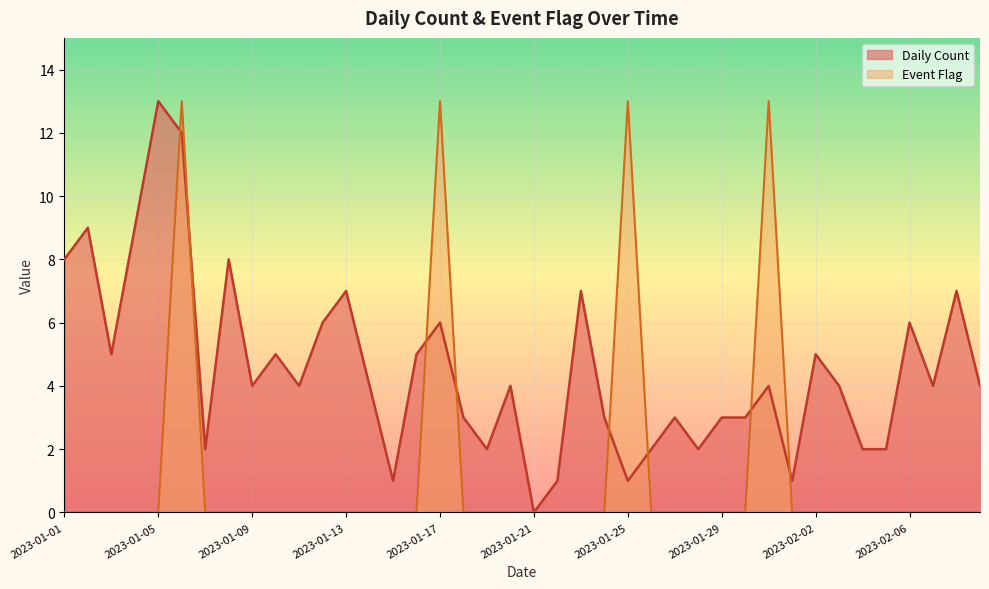

What is the average value of the Event Flag series?

1